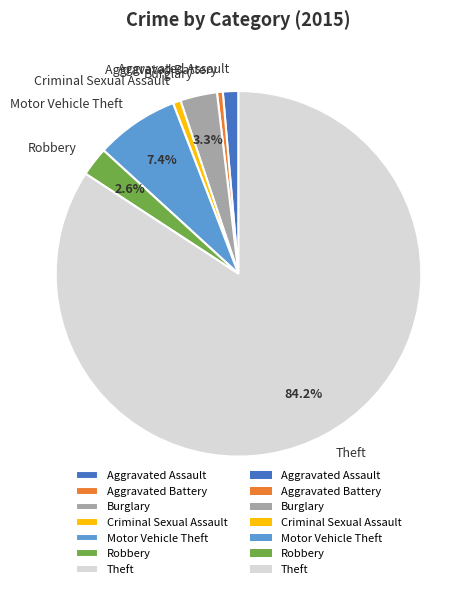

True or false: Motor Vehicle Theft accounts for 7% of the total.

True